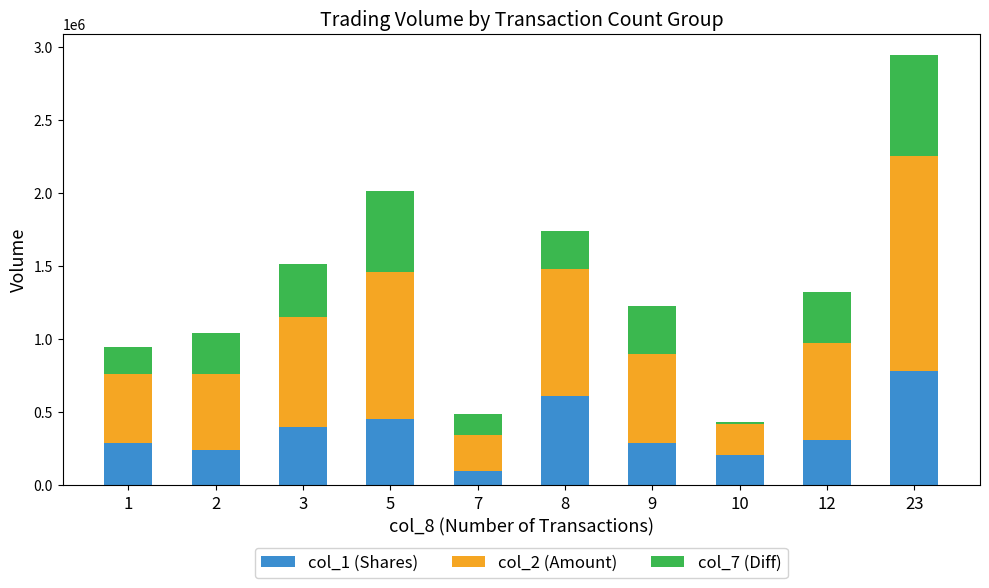

What is the average value of the col_1 (Shares) series?

366600